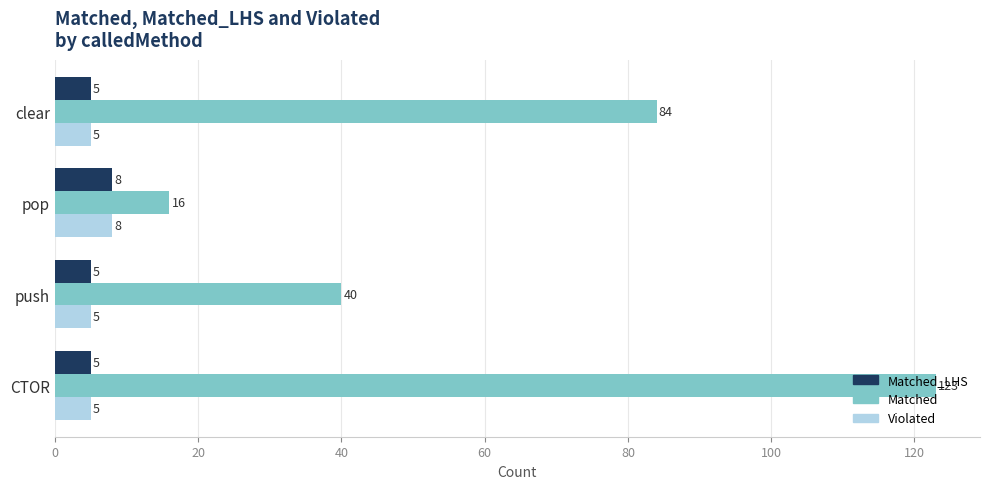

Read the Matched value at push, to the nearest 10.

40